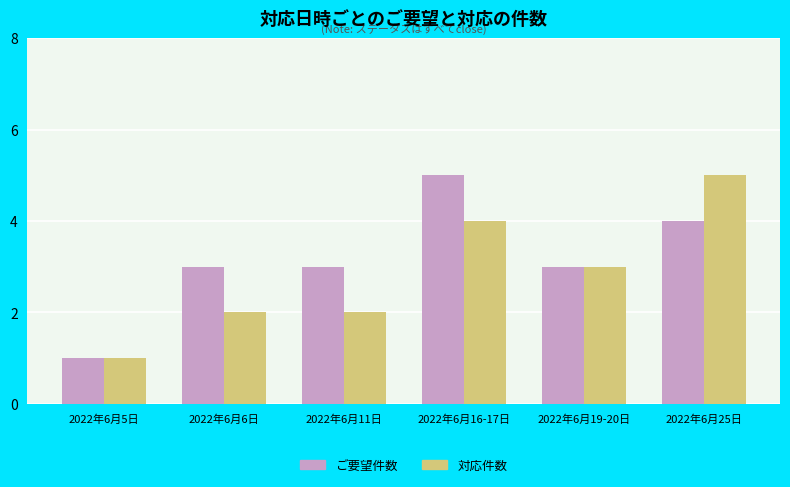

At 2022年6月6日, list the series in order from smallest to largest.

対応件数, ご要望件数